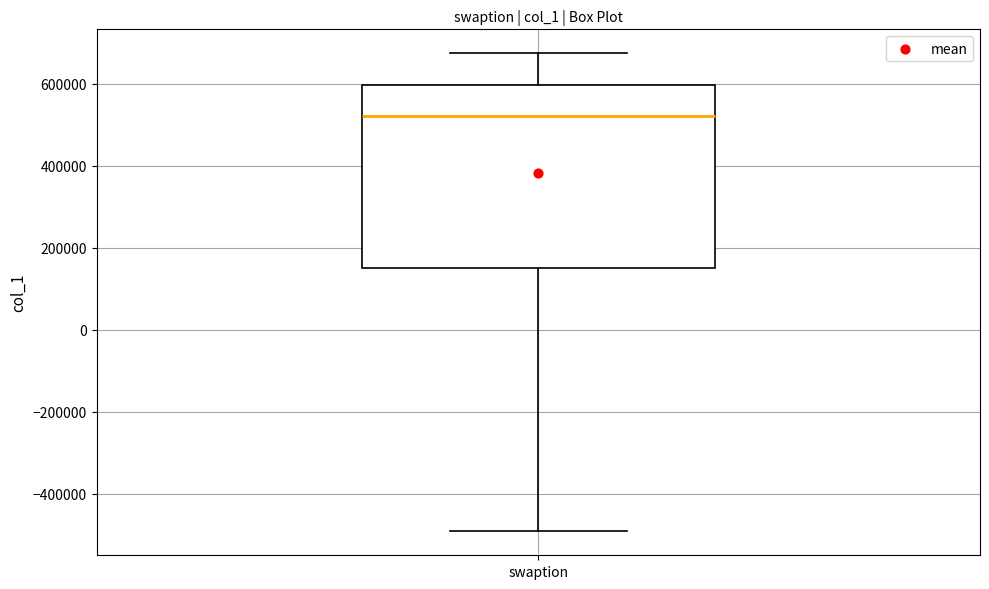

Where does the upper whisker of the box for swaption end on the y-axis? The values are not printed on the chart, so give them approximately, as read against the axis.

680000